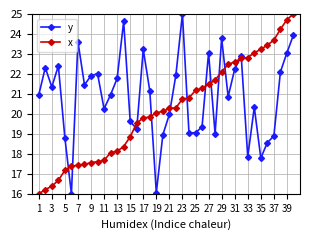

What is the value of the y point at the 29th from the left?

23.8